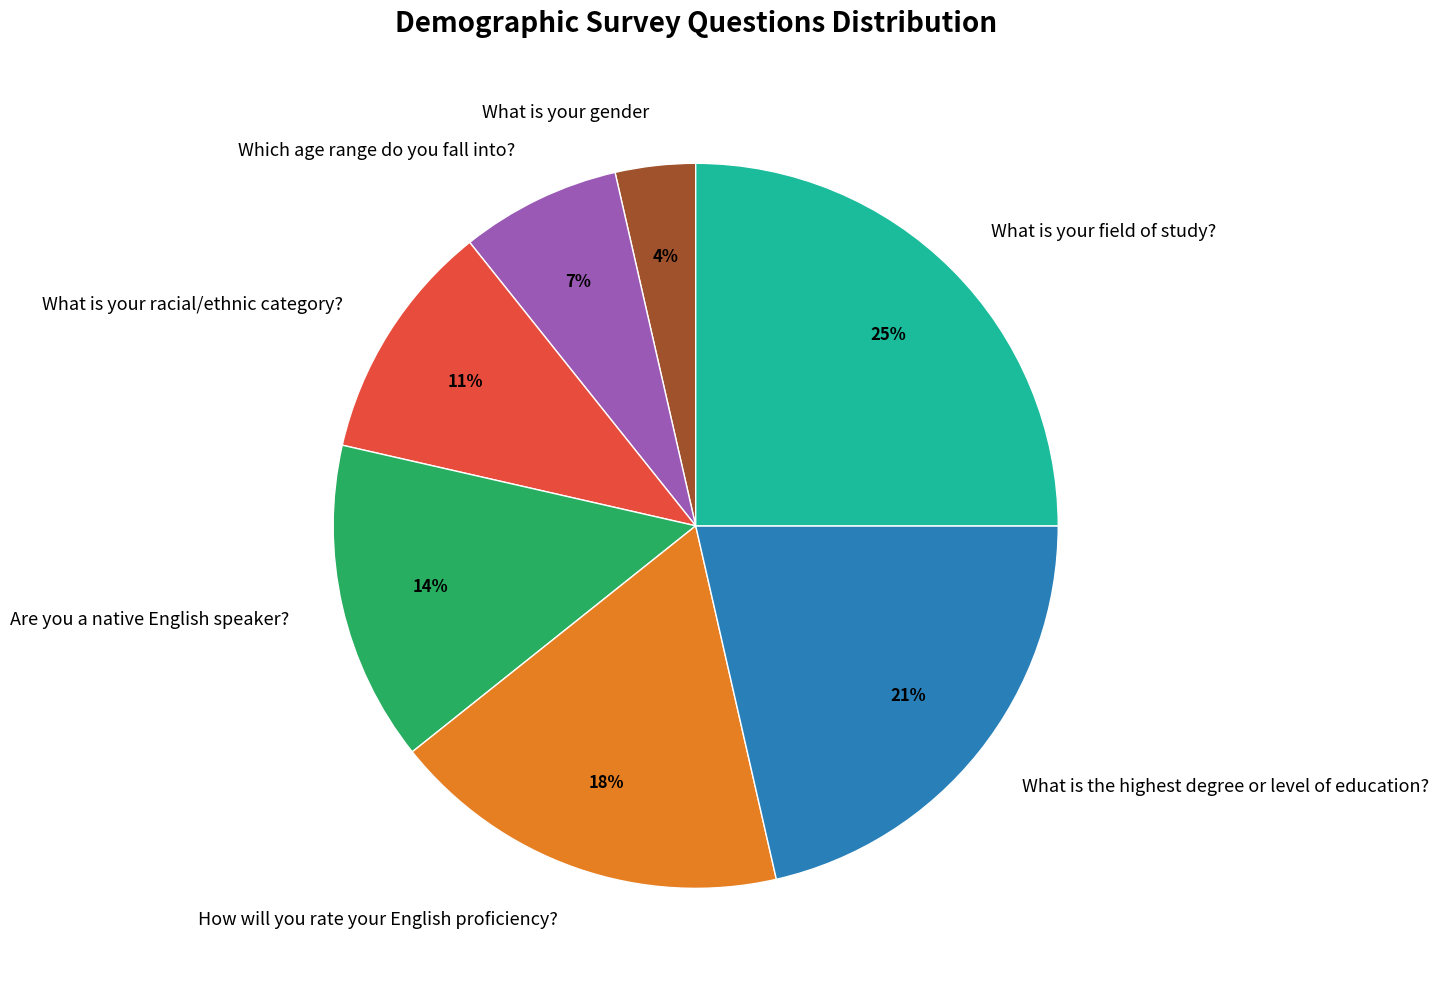

To the nearest percent, what percentage of the pie is How will you rate your English proficiency??

18%